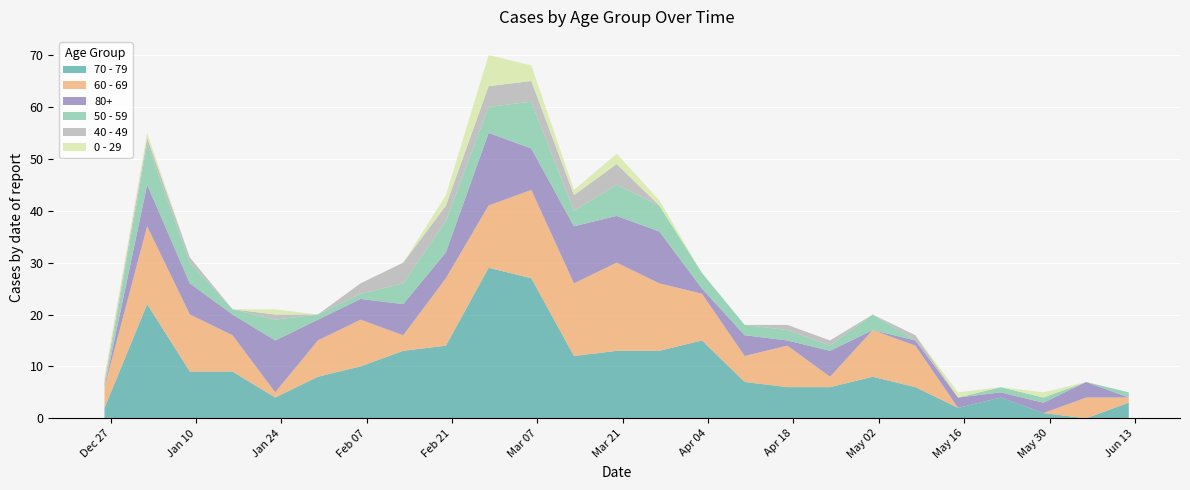

Reading left to right, what are all the values shown in this chart?

70 - 79: 2022-12-26=2	2023-01-02=22	2023-01-09=9	2023-01-16=9	2023-01-23=4	2023-01-30=8	2023-02-06=10	2023-02-13=13	2023-02-20=14	2023-02-27=29	2023-03-06=27	2023-03-13=12	2023-03-20=13	2023-03-27=13	2023-04-03=15	2023-04-10=7	2023-04-17=6	2023-04-24=6	2023-05-01=8	2023-05-08=6	2023-05-15=2	2023-05-22=4	2023-05-29=1	2023-06-05=0	2023-06-12=3
60 - 69: 2022-12-26=4	2023-01-02=15	2023-01-09=11	2023-01-16=7	2023-01-23=1	2023-01-30=7	2023-02-06=9	2023-02-13=3	2023-02-20=13	2023-02-27=12	2023-03-06=17	2023-03-13=14	2023-03-20=17	2023-03-27=13	2023-04-03=9	2023-04-10=5	2023-04-17=8	2023-04-24=2	2023-05-01=9	2023-05-08=8	2023-05-15=0	2023-05-22=0	2023-05-29=0	2023-06-05=4	2023-06-12=1
80+: 2022-12-26=0	2023-01-02=8	2023-01-09=6	2023-01-16=4	2023-01-23=10	2023-01-30=4	2023-02-06=4	2023-02-13=6	2023-02-20=5	2023-02-27=14	2023-03-06=8	2023-03-13=11	2023-03-20=9	2023-03-27=10	2023-04-03=1	2023-04-10=4	2023-04-17=1	2023-04-24=5	2023-05-01=0	2023-05-08=1	2023-05-15=2	2023-05-22=1	2023-05-29=2	2023-06-05=3	2023-06-12=0
50 - 59: 2022-12-26=0	2023-01-02=8	2023-01-09=4	2023-01-16=1	2023-01-23=4	2023-01-30=1	2023-02-06=1	2023-02-13=4	2023-02-20=6	2023-02-27=5	2023-03-06=9	2023-03-13=3	2023-03-20=6	2023-03-27=5	2023-04-03=3	2023-04-10=2	2023-04-17=2	2023-04-24=1	2023-05-01=3	2023-05-08=0	2023-05-15=0	2023-05-22=1	2023-05-29=1	2023-06-05=0	2023-06-12=1
40 - 49: 2022-12-26=1	2023-01-02=1	2023-01-09=1	2023-01-16=0	2023-01-23=1	2023-01-30=0	2023-02-06=2	2023-02-13=4	2023-02-20=3	2023-02-27=4	2023-03-06=4	2023-03-13=3	2023-03-20=4	2023-03-27=0	2023-04-03=0	2023-04-10=0	2023-04-17=1	2023-04-24=1	2023-05-01=0	2023-05-08=1	2023-05-15=0	2023-05-22=0	2023-05-29=0	2023-06-05=0	2023-06-12=0
0 - 29: 2022-12-26=1	2023-01-02=1	2023-01-09=0	2023-01-16=0	2023-01-23=1	2023-01-30=0	2023-02-06=0	2023-02-13=0	2023-02-20=2	2023-02-27=6	2023-03-06=3	2023-03-13=1	2023-03-20=2	2023-03-27=1	2023-04-03=0	2023-04-10=0	2023-04-17=0	2023-04-24=0	2023-05-01=0	2023-05-08=0	2023-05-15=1	2023-05-22=0	2023-05-29=1	2023-06-05=0	2023-06-12=0